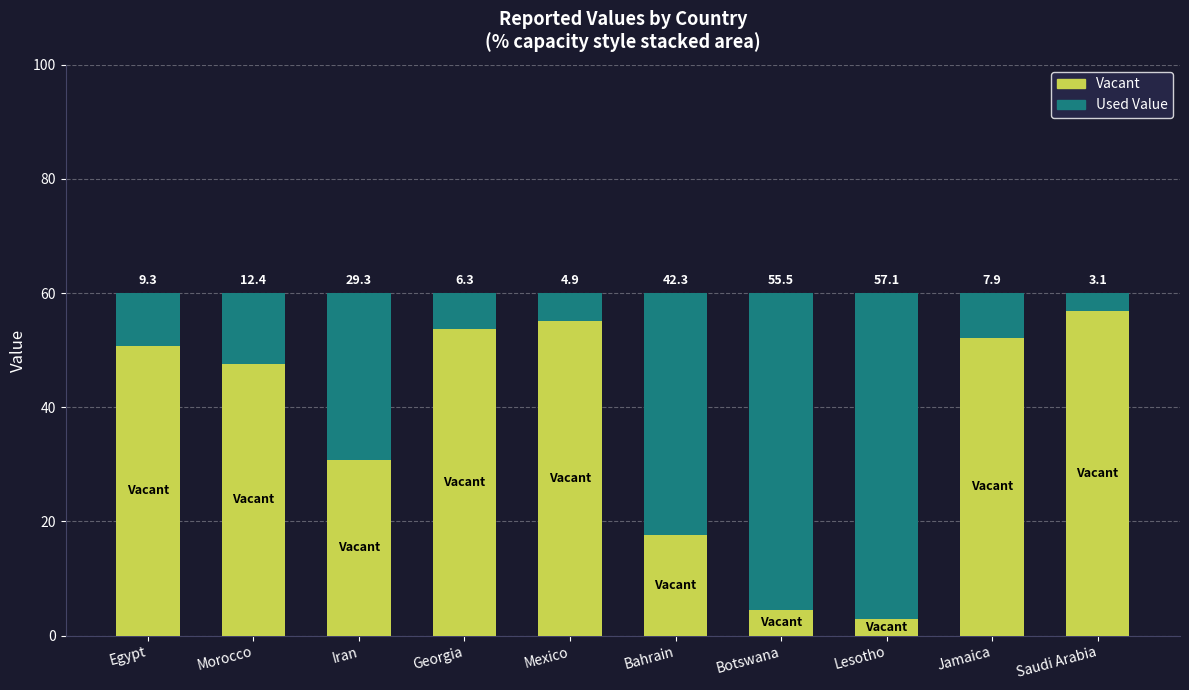

Is it true that Vacant equals 4.5 at Botswana?

True